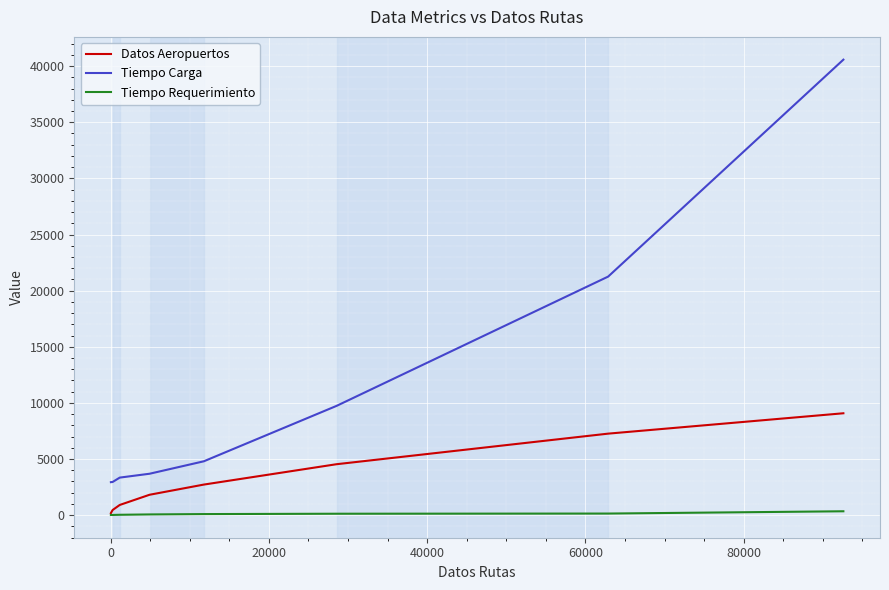

True or false: Datos Aeropuertos and Tiempo Carga cross at least once.

False